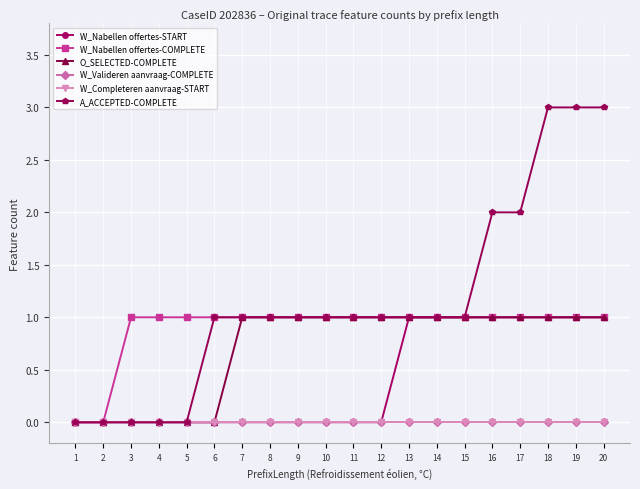

Does the chart have visible grid lines?

Yes